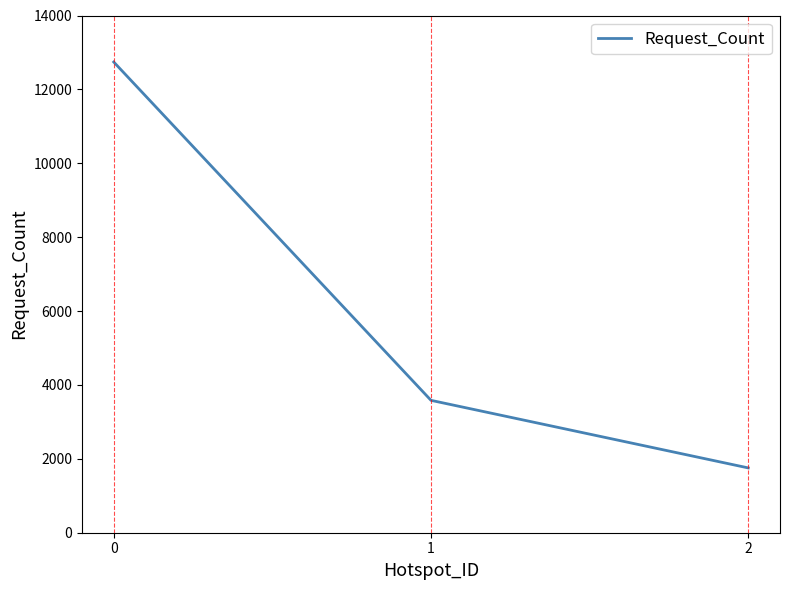

What is the difference between the values at 0 and 2?

10987